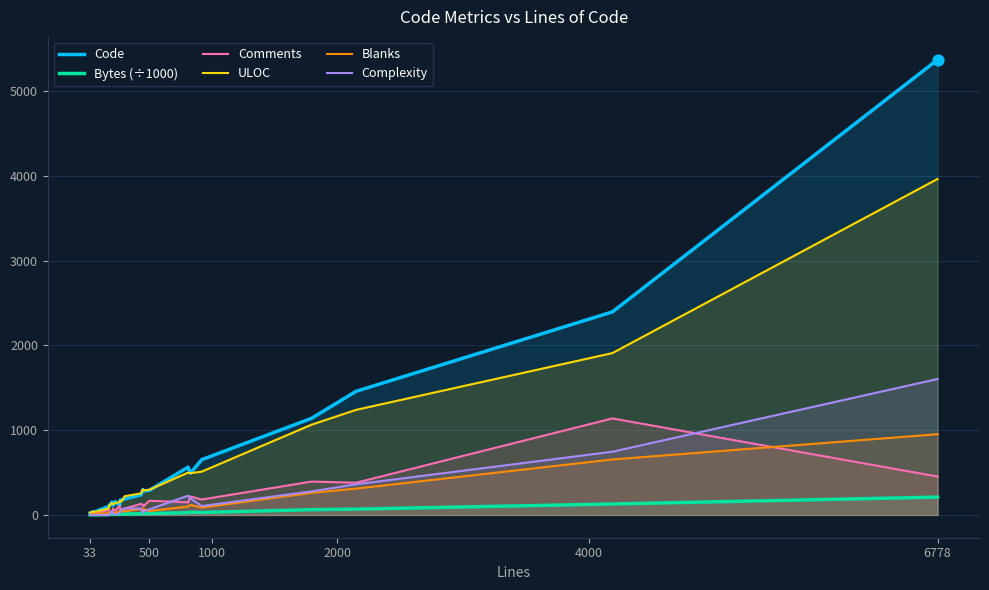

Which series reaches the maximum Y coordinate?

Code